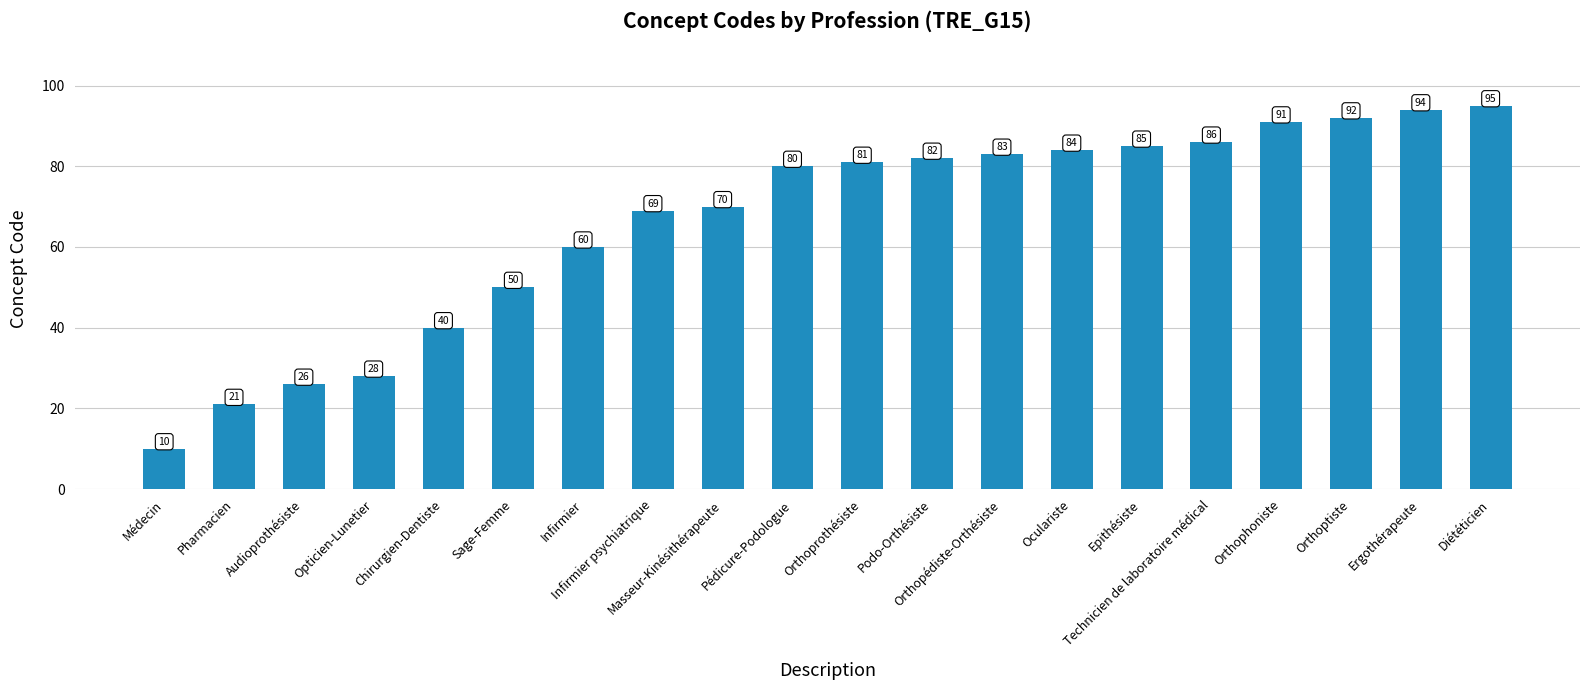

The value at Orthoptiste is 92. True or false?

True